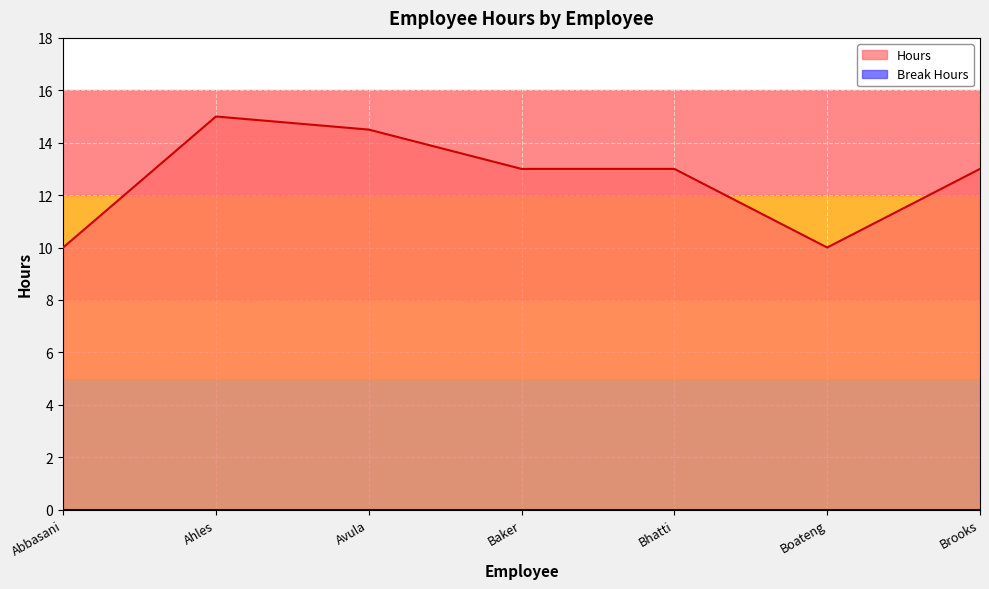

What position from the right is Boateng?

2